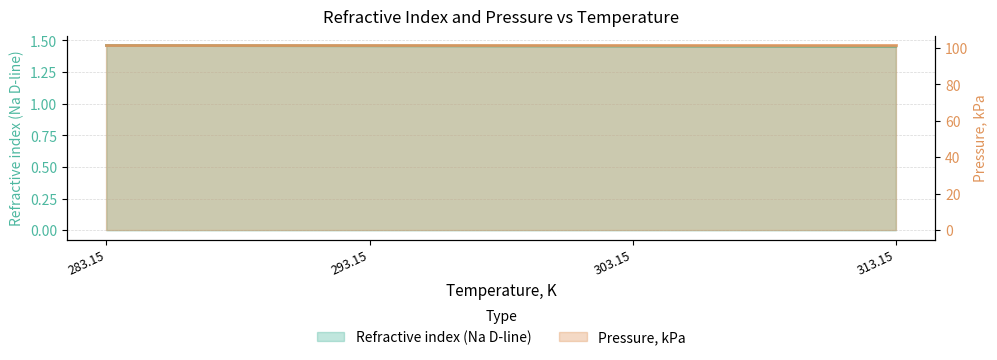

What is the minimum value shown in the chart?

1.5